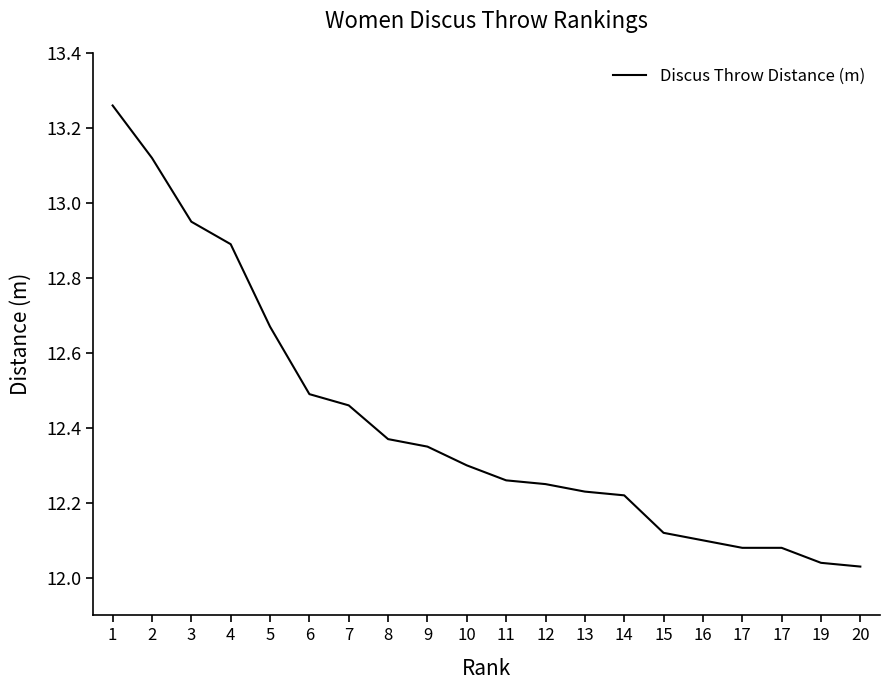

What is the value of the 3rd point from the left?

12.9